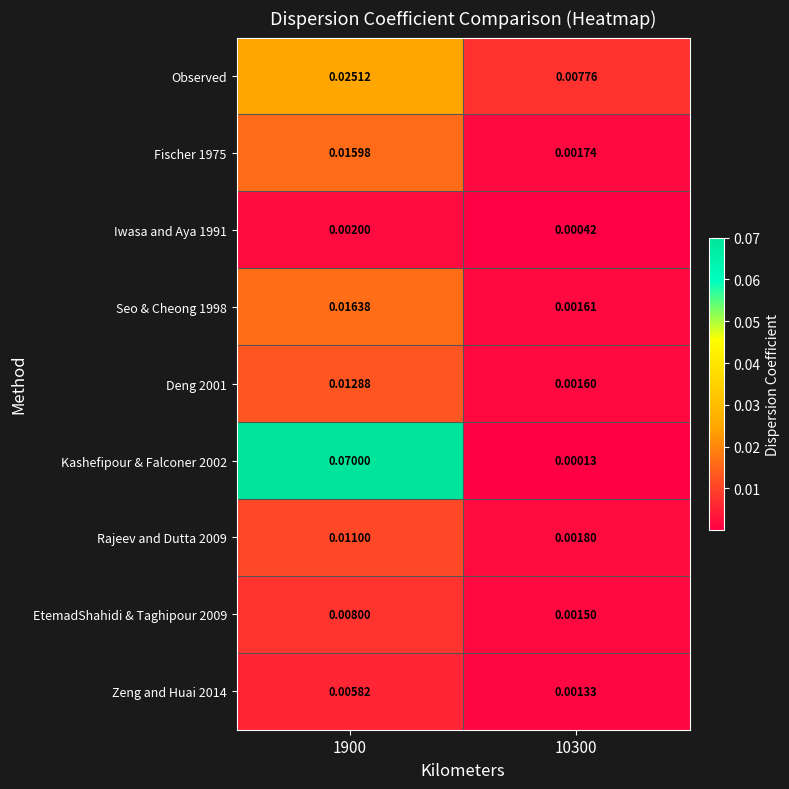

At how many categories does at least one series exceed 0?

2